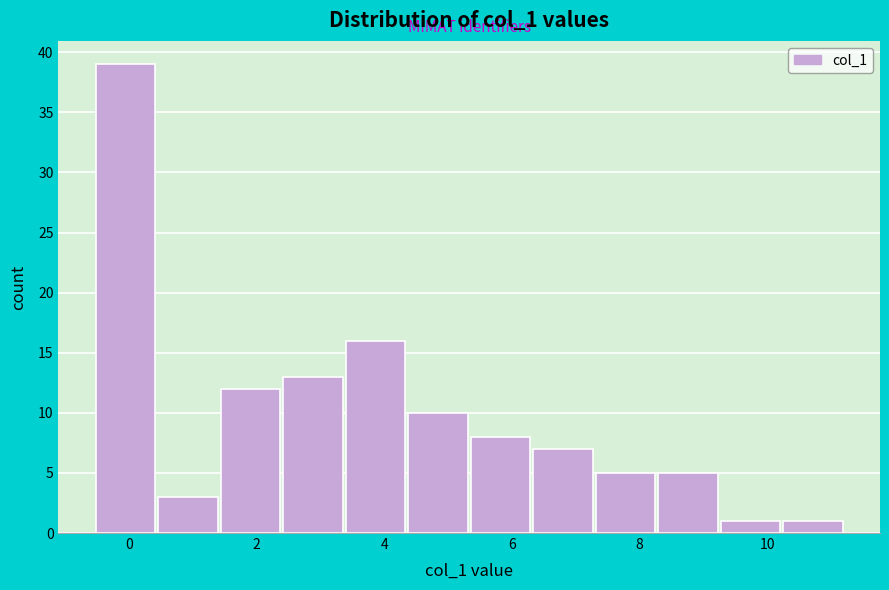

Reading left to right, list every bar in this chart as the range it spans on the x-axis followed by its height. Neither the bar edges nor the heights are printed on the chart, so give them approximately, as read against the axes.

-0.6 to 0.4: 39
0.4 to 1.4: 3
1.4 to 2.4: 12
2.4 to 3.4: 13
3.4 to 4.4: 16
4.4 to 5.4: 10
5.4 to 6.4: 8
6.4 to 7.4: 7
7.4 to 8.2: 5
8.2 to 9.2: 5
9.2 to 10.2: 1
10.2 to 11.2: 1